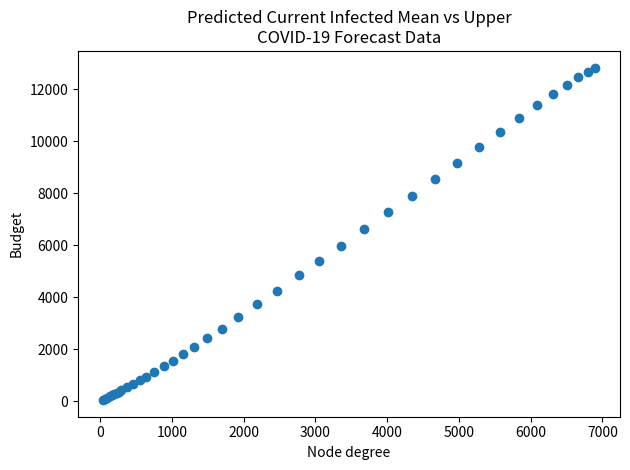

What Y value in the scatter plot is closest to 6440?

6622